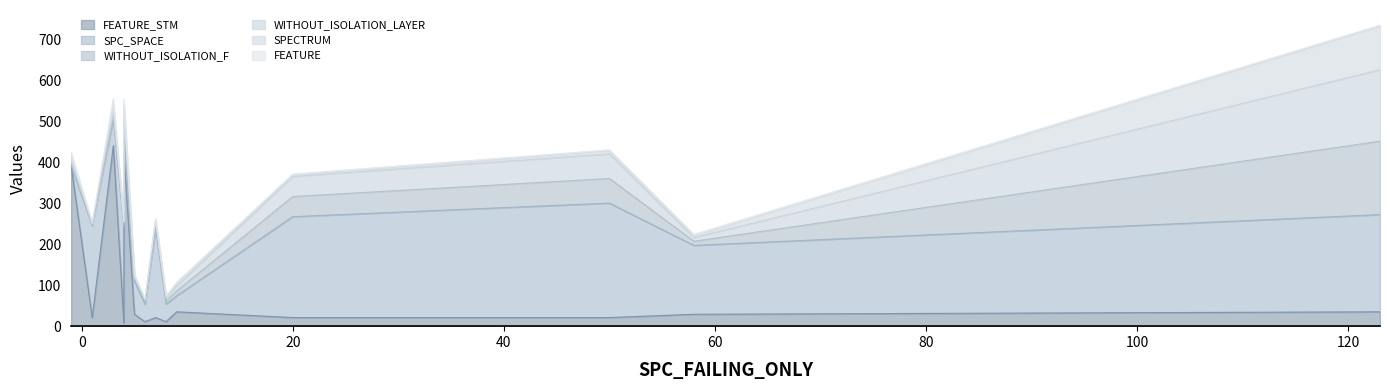

After their last crossing, which series has the higher values: SPC_SPACE or SPECTRUM?

SPC_SPACE